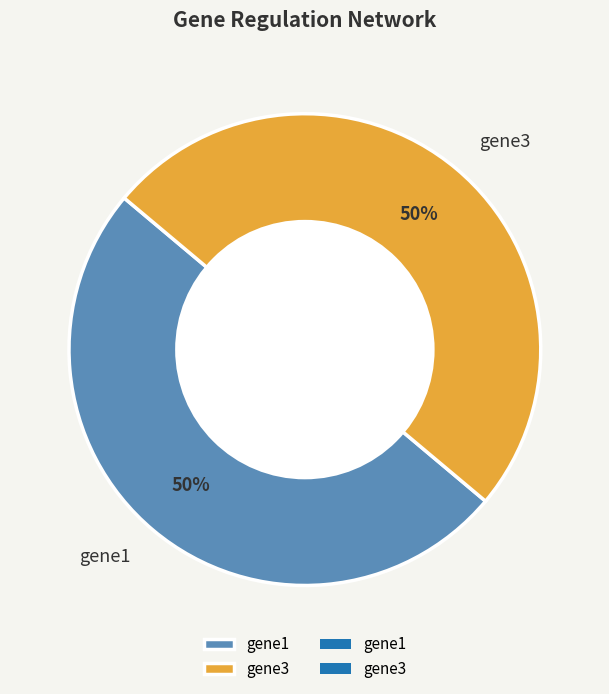

To the nearest percent, what percentage of the pie is gene3?

50%